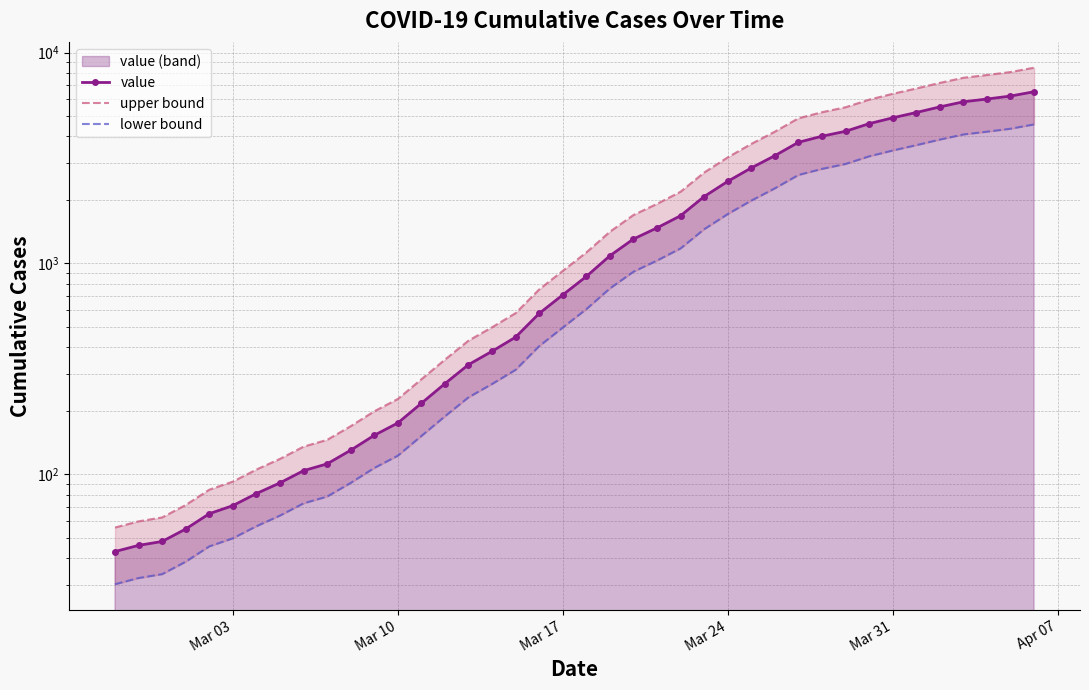

Reading left to right, extract all data points from this chart.

value: 43.0	46.0	48.0	55.0	65.0	71.0	81.0	91.0	104.0	112.0	130.0	153.0	175.0	217.0	269.0	331.0	383.0	447.0	579.0	709.0	867.0	1087.0	1305.0	1474.0	1683.0	2075.0	2449.0	2837.0	3243.0	3753.0	4011.0	4233.0	4600.0	4903.0	5196.0	5524.0	5841.0	6021.0	6219.0	6520.0
upper bound: 55.9	59.8	62.4	71.5	84.5	92.3	105.3	118.3	135.2	145.6	169.0	198.9	227.5	282.1	349.7	430.3	497.9	581.1	752.7	921.7	1127.1	1413.1	1696.5	1916.2	2187.9	2697.5	3183.7	3688.1	4215.9	4878.9	5214.3	5502.9	5980.0	6373.9	6754.8	7181.2	7593.3	7827.3	8084.7	8476.0
lower bound: 30.1	32.2	33.6	38.5	45.5	49.7	56.7	63.7	72.8	78.4	91.0	107.1	122.5	151.9	188.3	231.7	268.1	312.9	405.3	496.3	606.9	760.9	913.5	1031.8	1178.1	1452.5	1714.3	1985.9	2270.1	2627.1	2807.7	2963.1	3220.0	3432.1	3637.2	3866.8	4088.7	4214.7	4353.3	4564.0